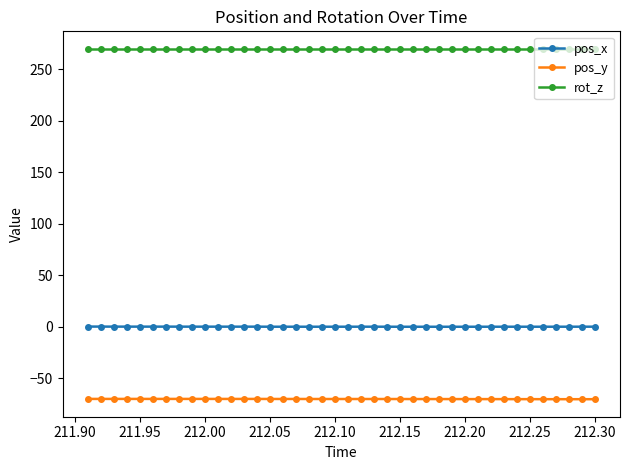

How many values in the pos_y series exceed -70?

17